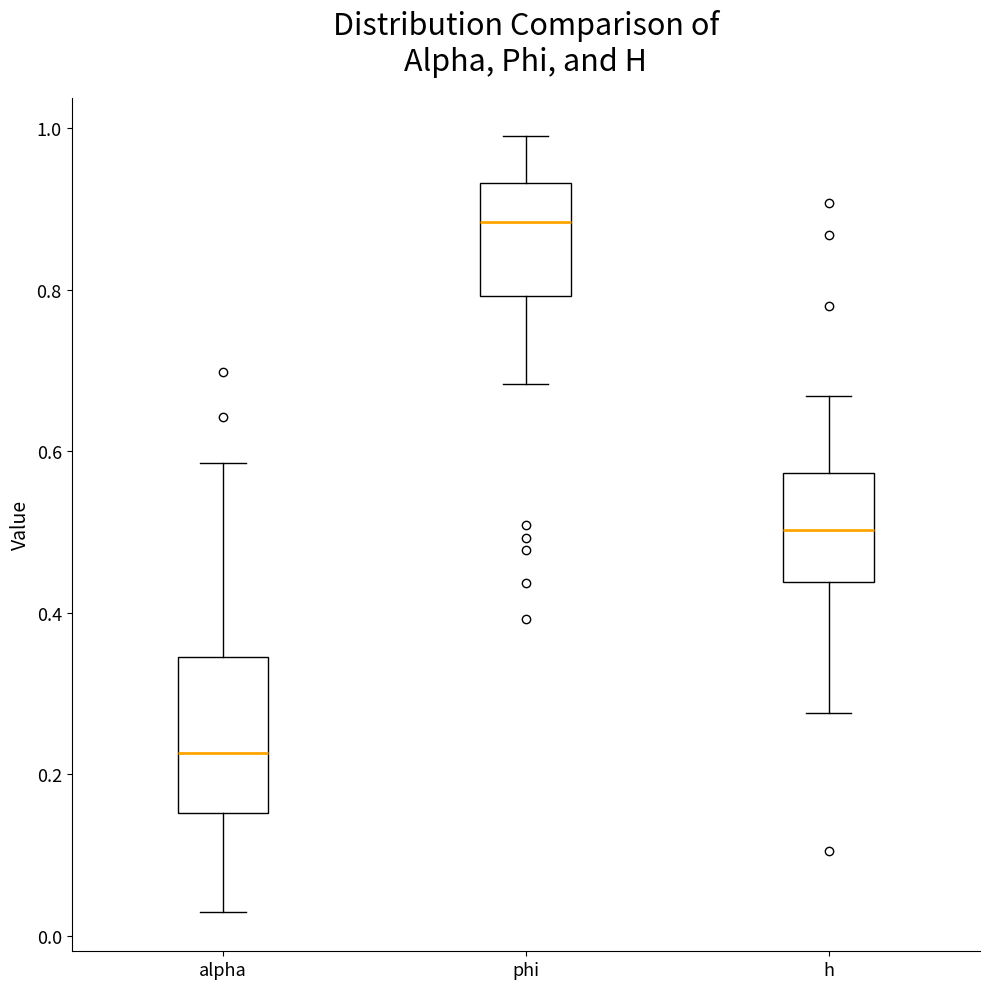

Reading left to right, transcribe this box plot: for each box, give where its median line is, the range the box spans, and where its two whiskers end, as read against the y-axis. The values are not printed on the chart, so give them approximately, as read against the axis.

alpha: median 0.22, box 0.16 to 0.34, whiskers 0.02 to 0.58
phi: median 0.88, box 0.80 to 0.94, whiskers 0.68 to 0.98
h: median 0.50, box 0.44 to 0.58, whiskers 0.28 to 0.66